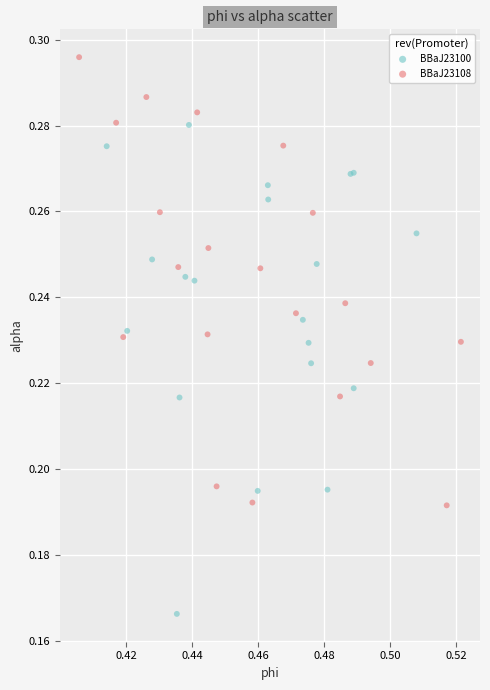

Which series has the widest spread of Y values?

BBaJ23100